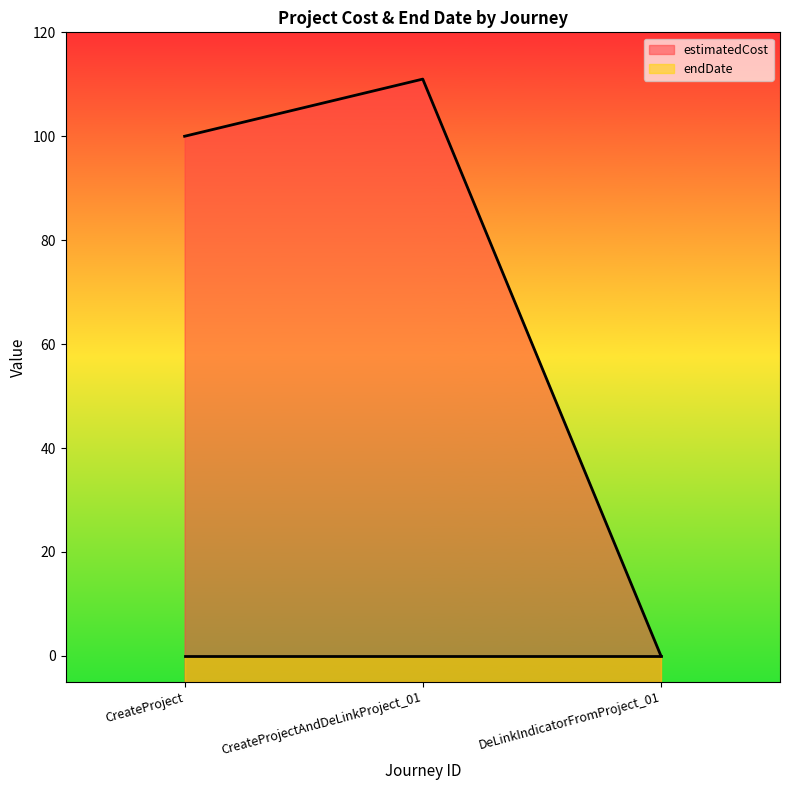

What is the sum of the values at CreateProjectAndDeLinkProject_01 and CreateProject?

211